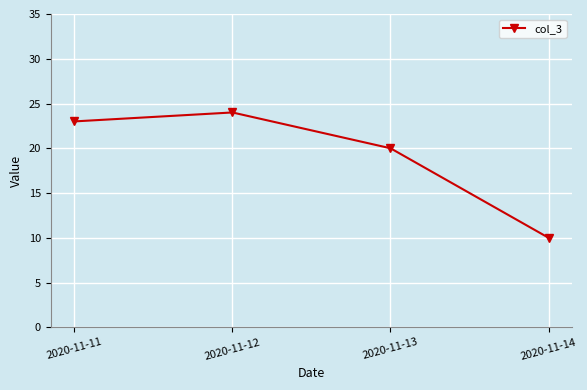

Where is the first local maximum?

2020-11-12